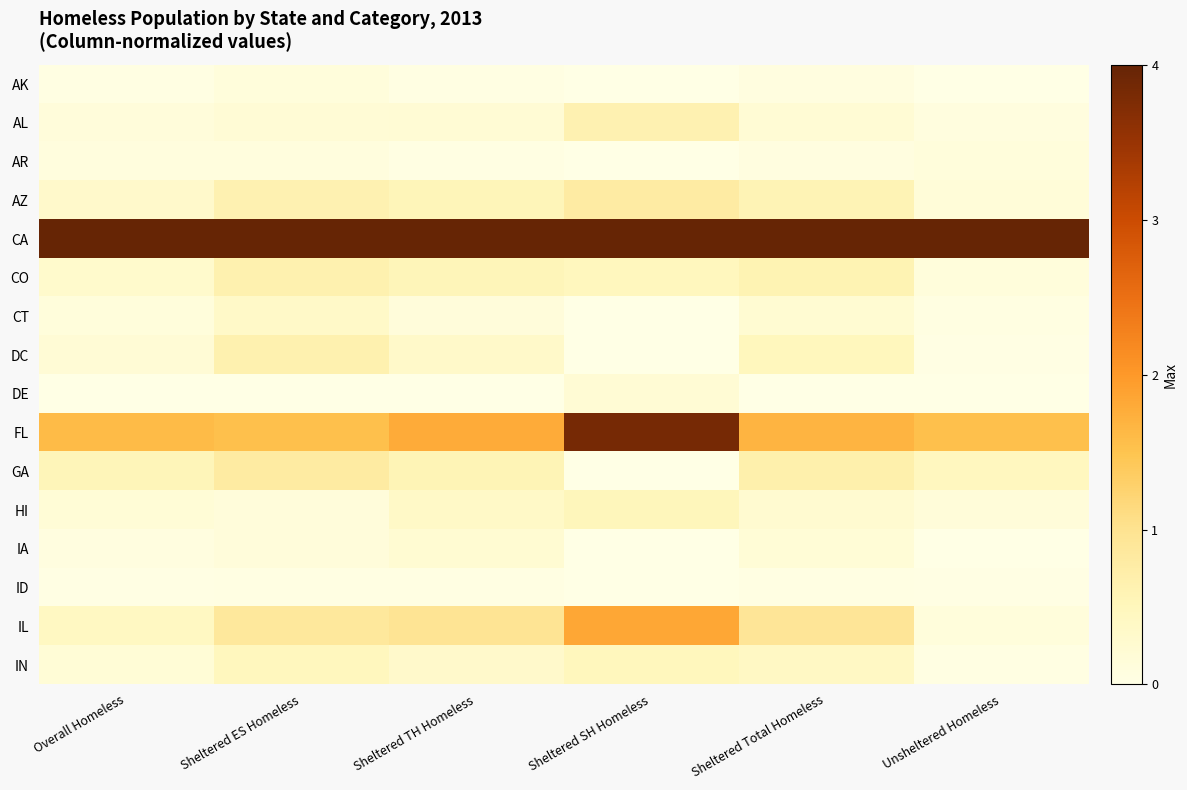

Reading left to right, what are all the values shown in this chart?

AK: Overall Homeless=0.0	Sheltered ES Homeless=0.0	Sheltered TH Homeless=0.0	Sheltered SH Homeless=0.0	Sheltered Total Homeless=0.0	Unsheltered Homeless=0.0
AL: Overall Homeless=0.0	Sheltered ES Homeless=0.0	Sheltered TH Homeless=0.1	Sheltered SH Homeless=0.2	Sheltered Total Homeless=0.1	Unsheltered Homeless=0.0
AR: Overall Homeless=0.0	Sheltered ES Homeless=0.0	Sheltered TH Homeless=0.0	Sheltered SH Homeless=0.0	Sheltered Total Homeless=0.0	Unsheltered Homeless=0.0
AZ: Overall Homeless=0.1	Sheltered ES Homeless=0.2	Sheltered TH Homeless=0.1	Sheltered SH Homeless=0.2	Sheltered Total Homeless=0.1	Unsheltered Homeless=0.0
CA: Overall Homeless=1.0	Sheltered ES Homeless=1.0	Sheltered TH Homeless=1.0	Sheltered SH Homeless=1.0	Sheltered Total Homeless=1.0	Unsheltered Homeless=1.0
CO: Overall Homeless=0.1	Sheltered ES Homeless=0.2	Sheltered TH Homeless=0.1	Sheltered SH Homeless=0.1	Sheltered Total Homeless=0.1	Unsheltered Homeless=0.0
CT: Overall Homeless=0.0	Sheltered ES Homeless=0.1	Sheltered TH Homeless=0.0	Sheltered SH Homeless=0.0	Sheltered Total Homeless=0.1	Unsheltered Homeless=0.0
DC: Overall Homeless=0.1	Sheltered ES Homeless=0.2	Sheltered TH Homeless=0.1	Sheltered SH Homeless=0.0	Sheltered Total Homeless=0.1	Unsheltered Homeless=0.0
DE: Overall Homeless=0.0	Sheltered ES Homeless=0.0	Sheltered TH Homeless=0.0	Sheltered SH Homeless=0.1	Sheltered Total Homeless=0.0	Unsheltered Homeless=0.0
FL: Overall Homeless=0.4	Sheltered ES Homeless=0.4	Sheltered TH Homeless=0.4	Sheltered SH Homeless=1.0	Sheltered Total Homeless=0.4	Unsheltered Homeless=0.4
GA: Overall Homeless=0.1	Sheltered ES Homeless=0.2	Sheltered TH Homeless=0.1	Sheltered SH Homeless=0.0	Sheltered Total Homeless=0.2	Unsheltered Homeless=0.1
HI: Overall Homeless=0.0	Sheltered ES Homeless=0.0	Sheltered TH Homeless=0.1	Sheltered SH Homeless=0.1	Sheltered Total Homeless=0.1	Unsheltered Homeless=0.0
IA: Overall Homeless=0.0	Sheltered ES Homeless=0.0	Sheltered TH Homeless=0.1	Sheltered SH Homeless=0.0	Sheltered Total Homeless=0.0	Unsheltered Homeless=0.0
ID: Overall Homeless=0.0	Sheltered ES Homeless=0.0	Sheltered TH Homeless=0.0	Sheltered SH Homeless=0.0	Sheltered Total Homeless=0.0	Unsheltered Homeless=0.0
IL: Overall Homeless=0.1	Sheltered ES Homeless=0.2	Sheltered TH Homeless=0.2	Sheltered SH Homeless=0.5	Sheltered Total Homeless=0.2	Unsheltered Homeless=0.0
IN: Overall Homeless=0.0	Sheltered ES Homeless=0.1	Sheltered TH Homeless=0.1	Sheltered SH Homeless=0.1	Sheltered Total Homeless=0.1	Unsheltered Homeless=0.0